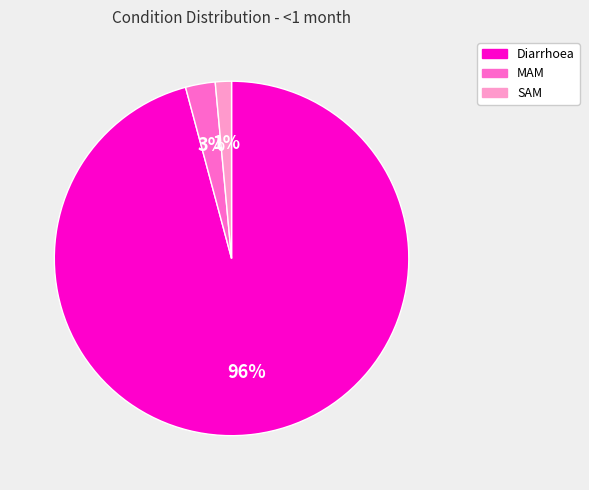

What percentage is the SAM slice, to the nearest percent?

1%